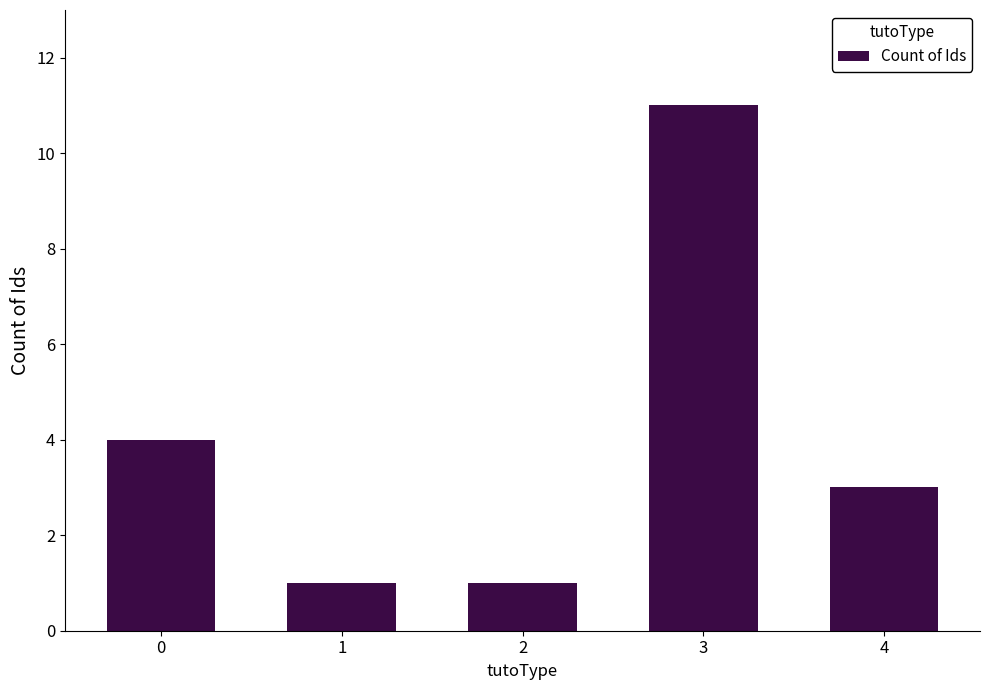

What is the difference between the second highest and minimum values?

3